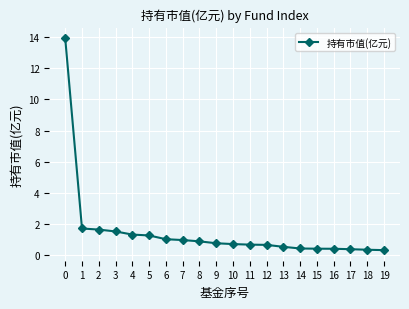

What is the difference between the second highest and minimum values?

1.4